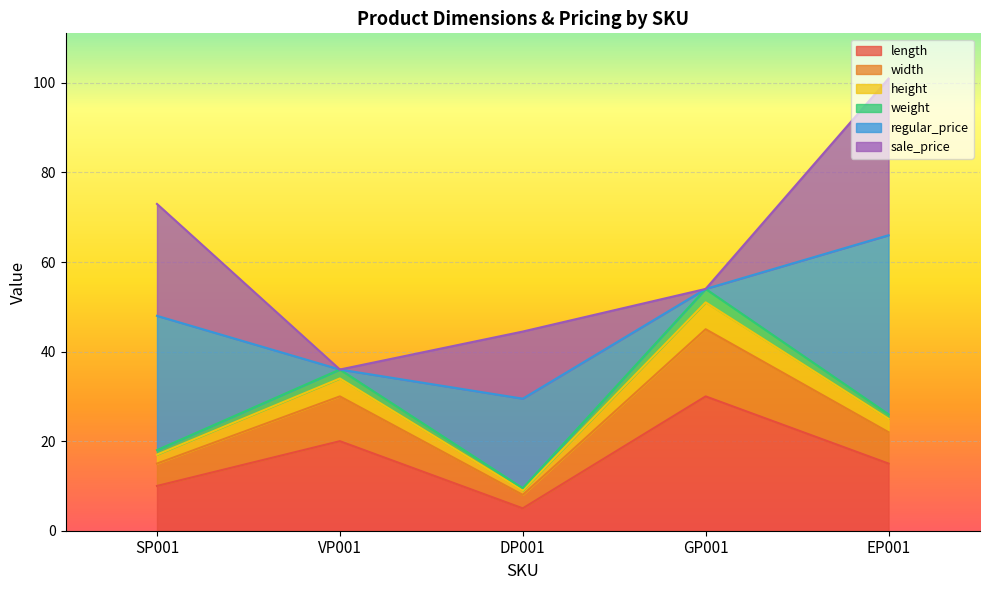

Which category has the lowest value in the length series?

DP001